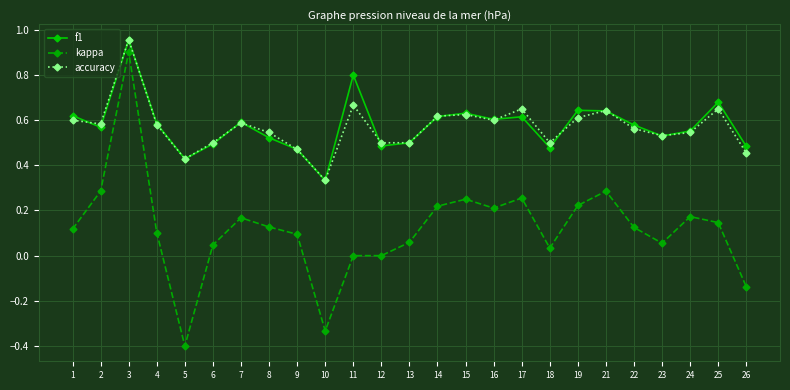

True or false: accuracy and kappa cross at least once.

False